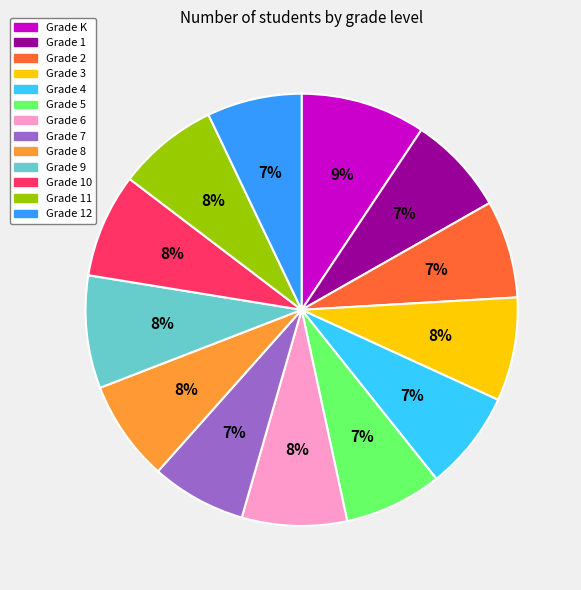

Does any single category account for the majority?

No